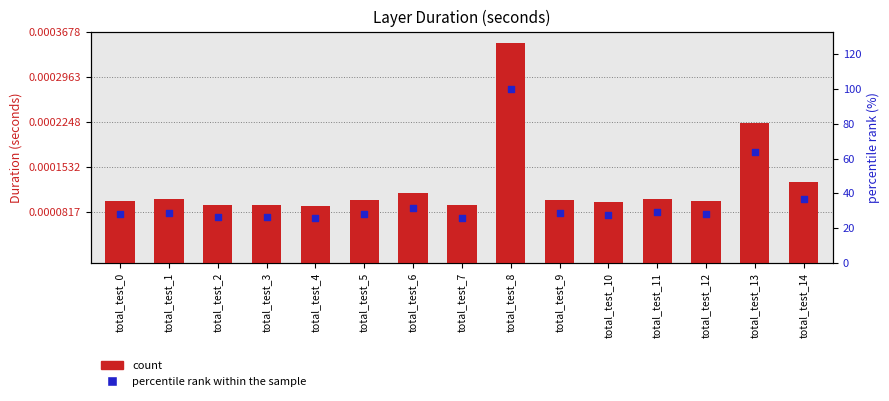

At how many categories does at least one series exceed 48?

2